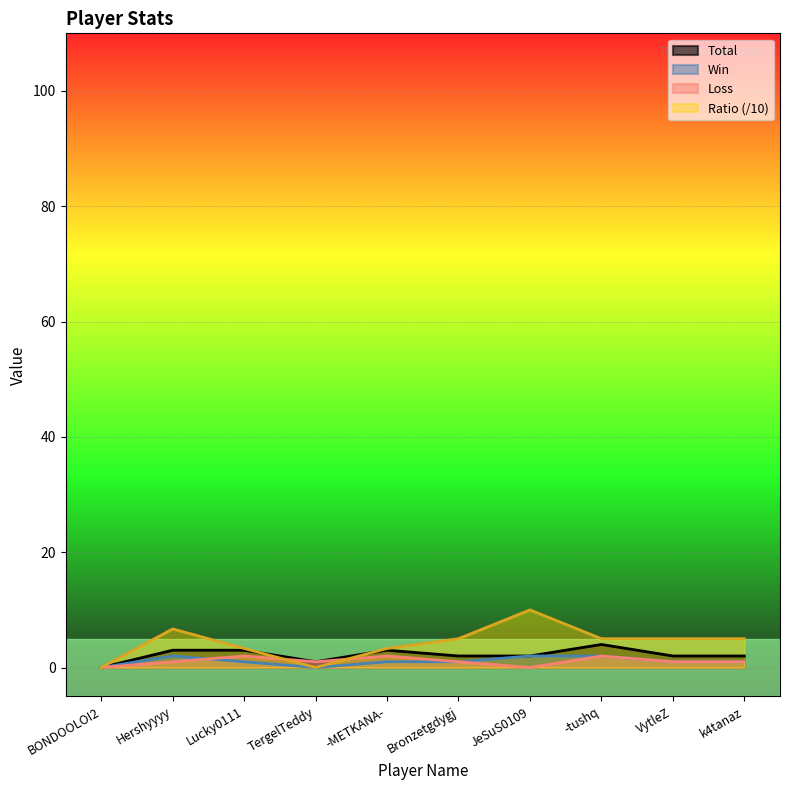

How many positive values does the Win series have?

8